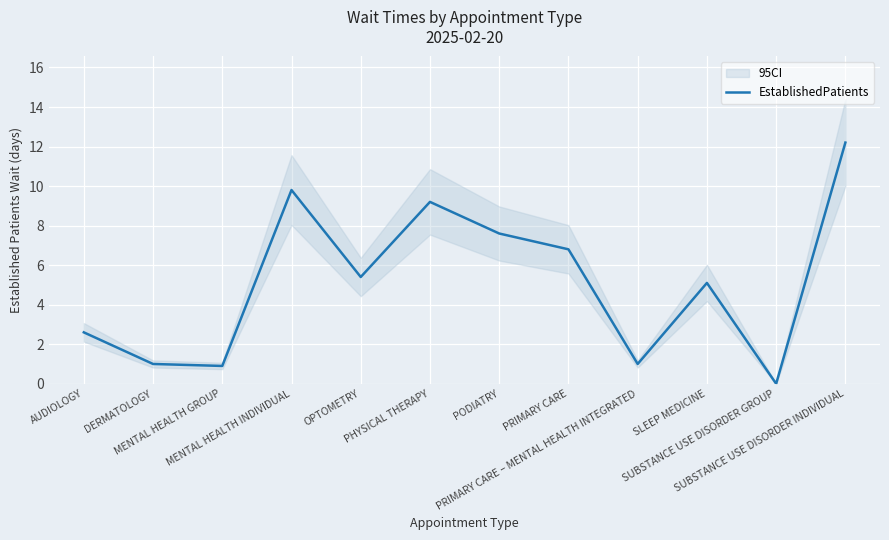

Reading right to left, what are all the values shown in this chart?

SUBSTANCE USE DISORDER INDIVIDUAL=12.2	SUBSTANCE USE DISORDER GROUP=0.0	SLEEP MEDICINE=5.1	PRIMARY CARE – MENTAL HEALTH INTEGRATED=1.0	PRIMARY CARE=6.8	PODIATRY=7.6	PHYSICAL THERAPY=9.2	OPTOMETRY=5.4	MENTAL HEALTH INDIVIDUAL=9.8	MENTAL HEALTH GROUP=0.9	DERMATOLOGY=1.0	AUDIOLOGY=2.6